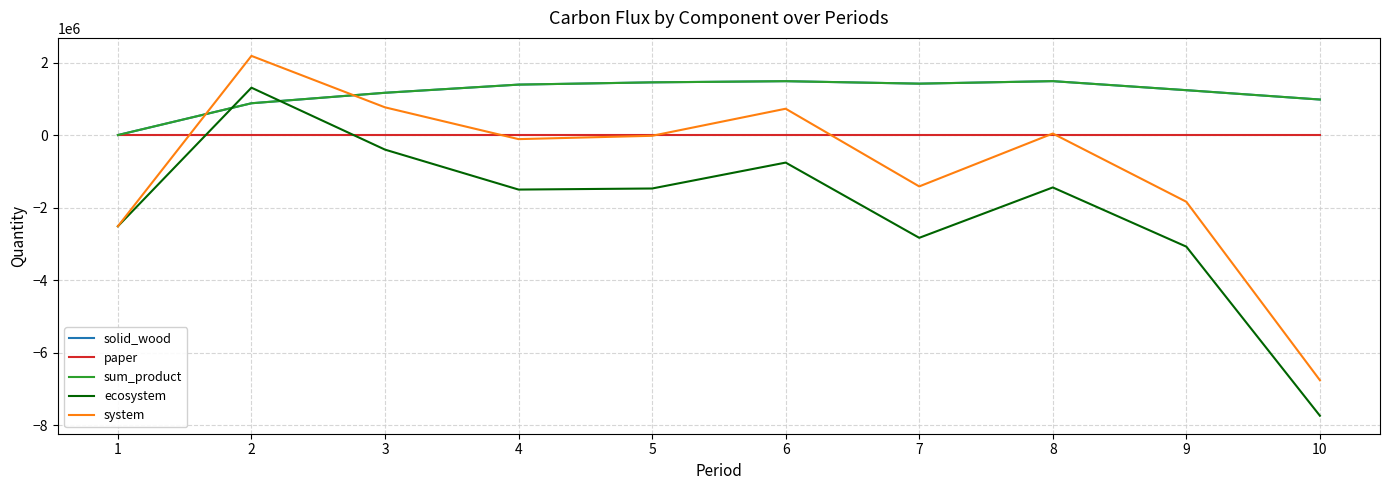

Where is the first local maximum for solid_wood?

6